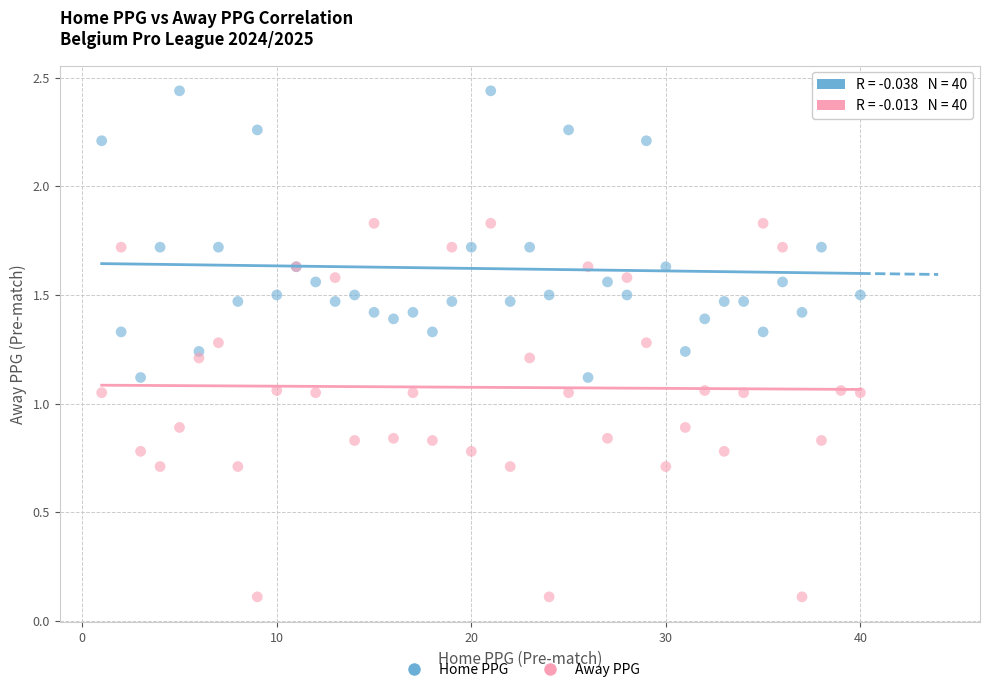

What are all the series names shown in the legend?

Home PPG, Away PPG